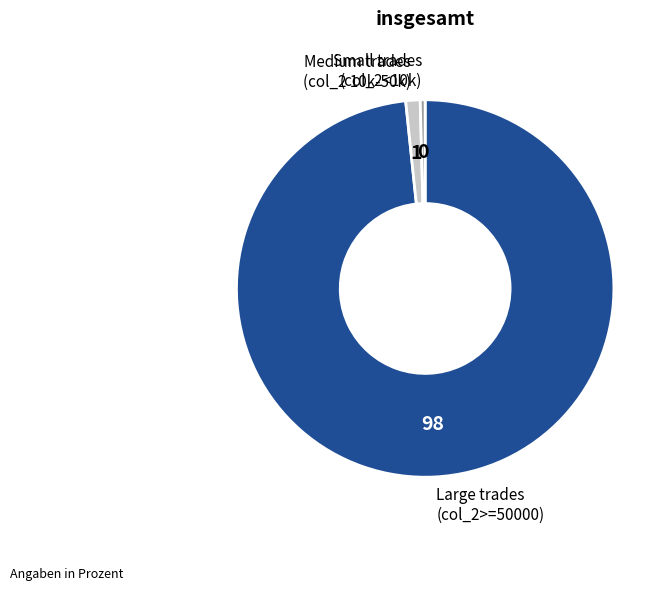

Is it true that Large trades (col_2>=50000) is 88% of the pie?

False